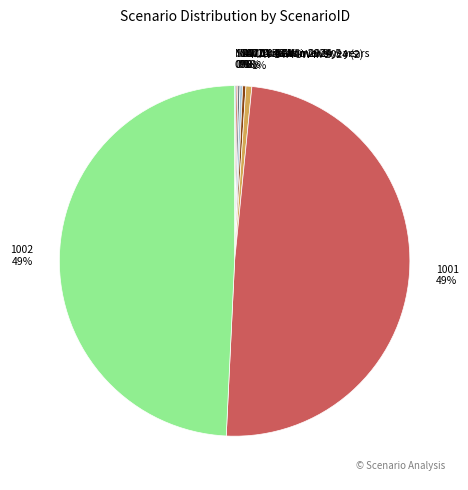

To the nearest percent, what is the average slice percentage?

11%